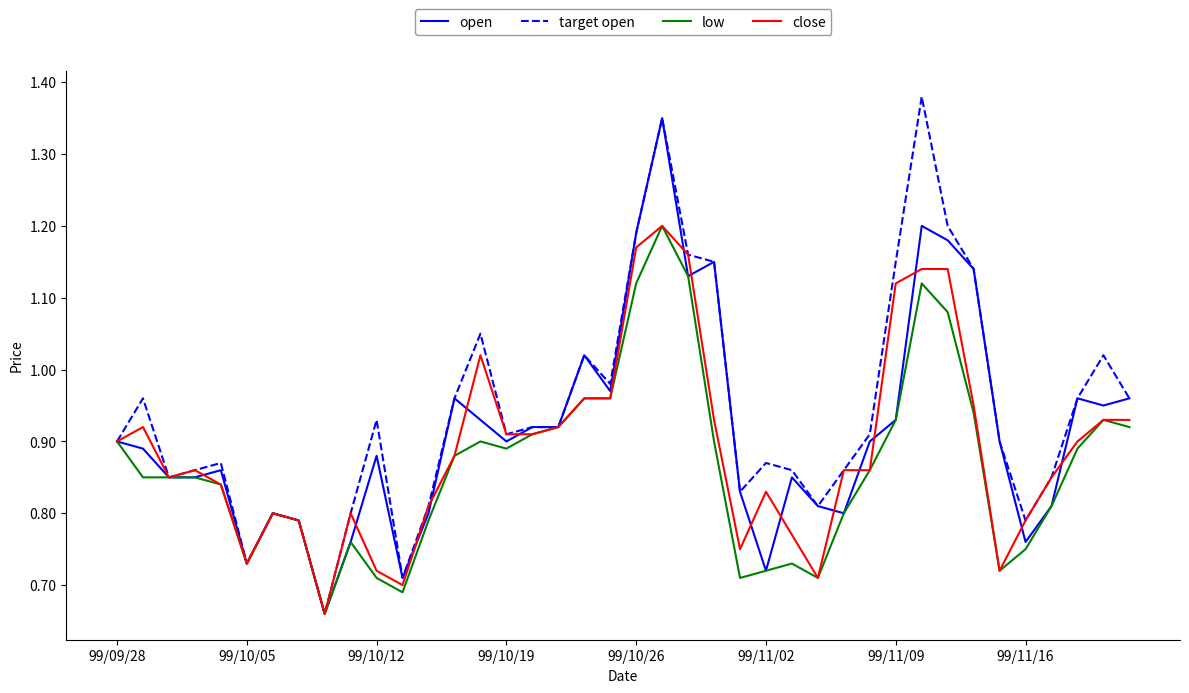

True or false: open and low cross at least once.

False